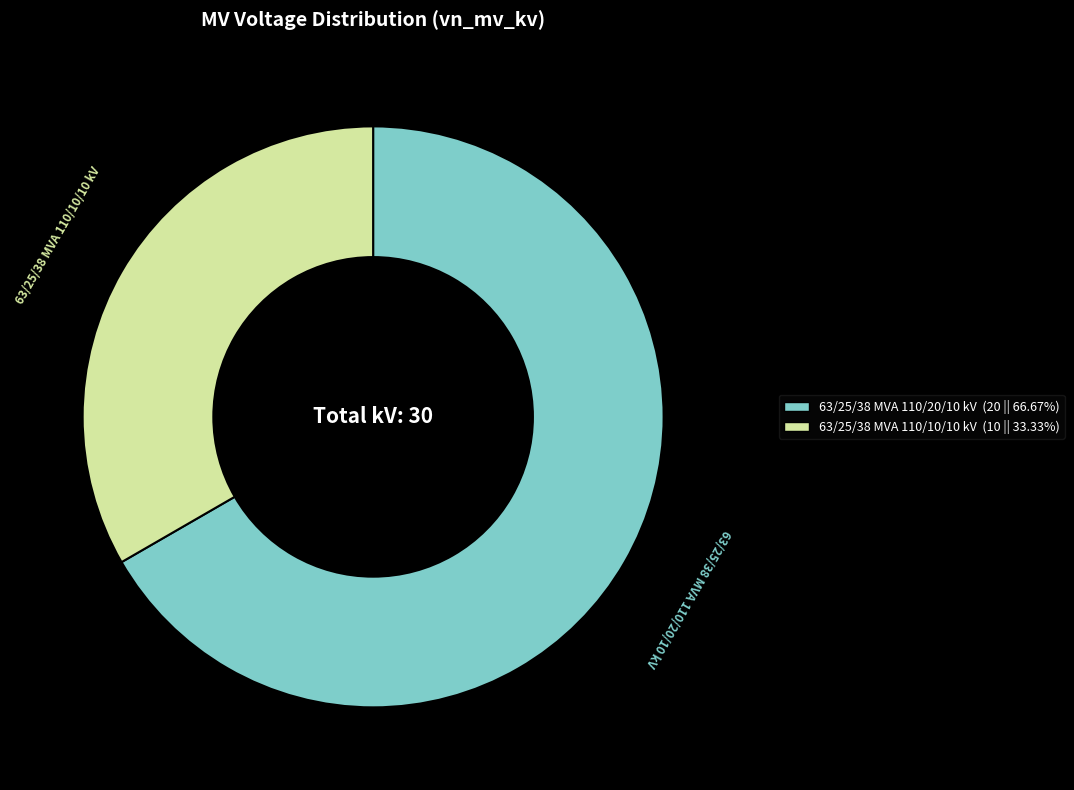

Which slice is the largest?

63/25/38 MVA 110/20/10 kV